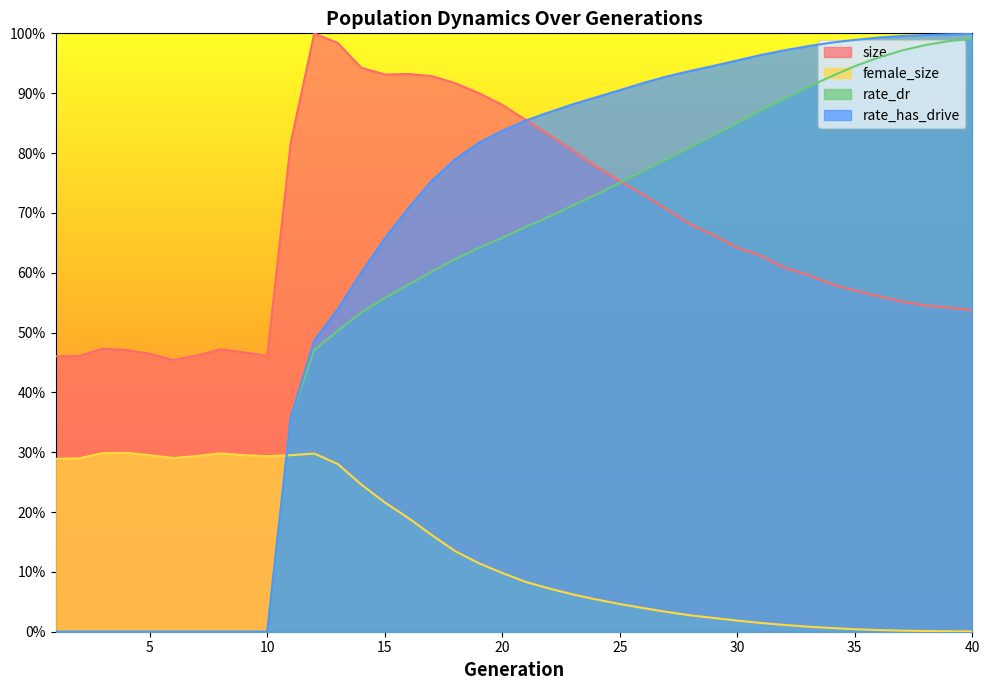

True or false: size has more than 0 points higher than both neighbors.

True